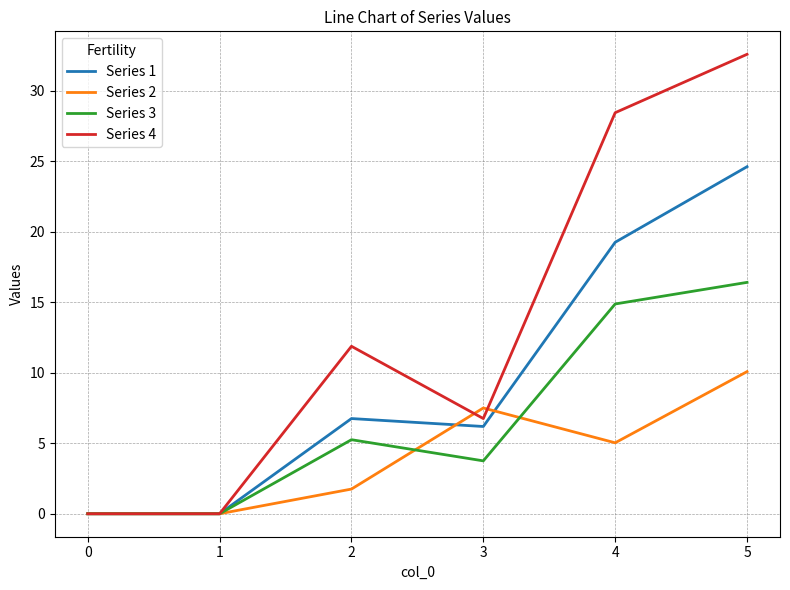

Is the value of Series 4 at 5 greater than the value of Series 2 at 1?

Yes